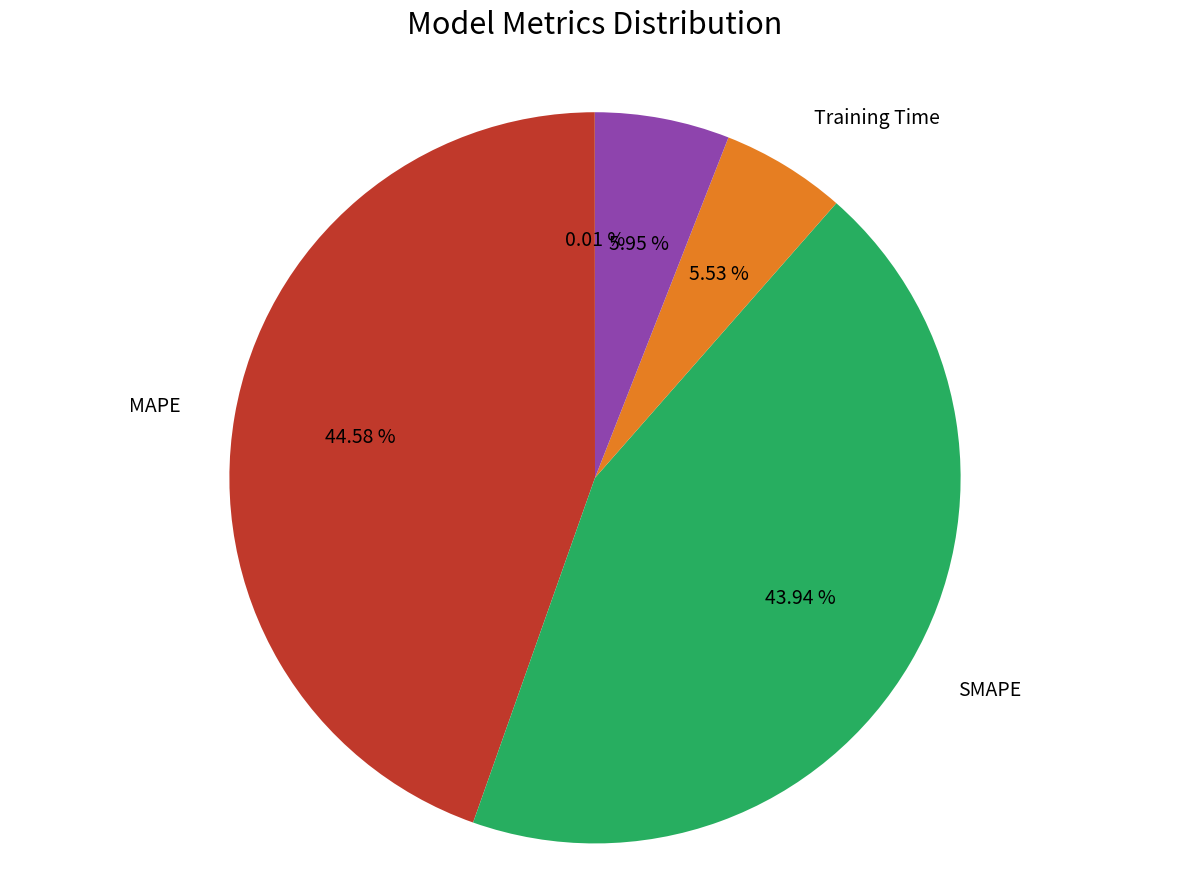

Is there any slice that represents more than half of the pie?

No